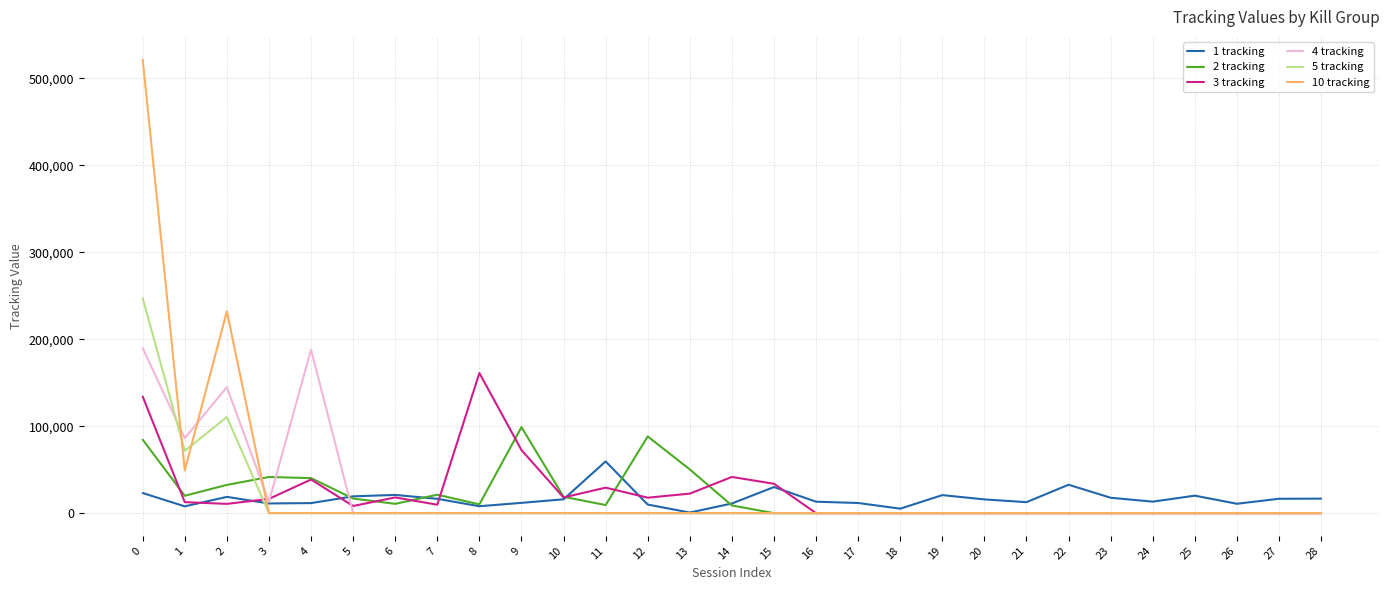

True or false: 1 tracking has more than 1 points higher than both neighbors.

True